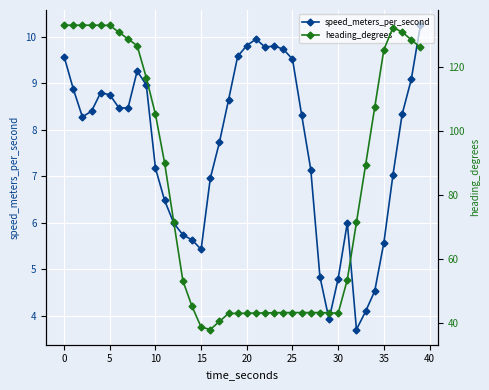

True or false: speed_meters_per_second has more than 1 points higher than both neighbors.

True